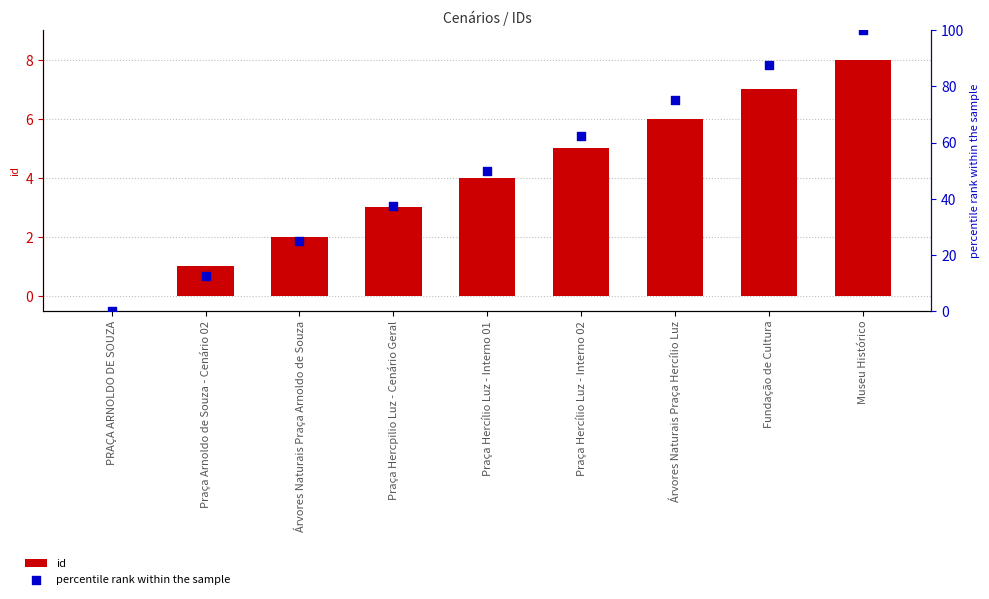

Which series contains the highest Y value?

percentile rank within the sample